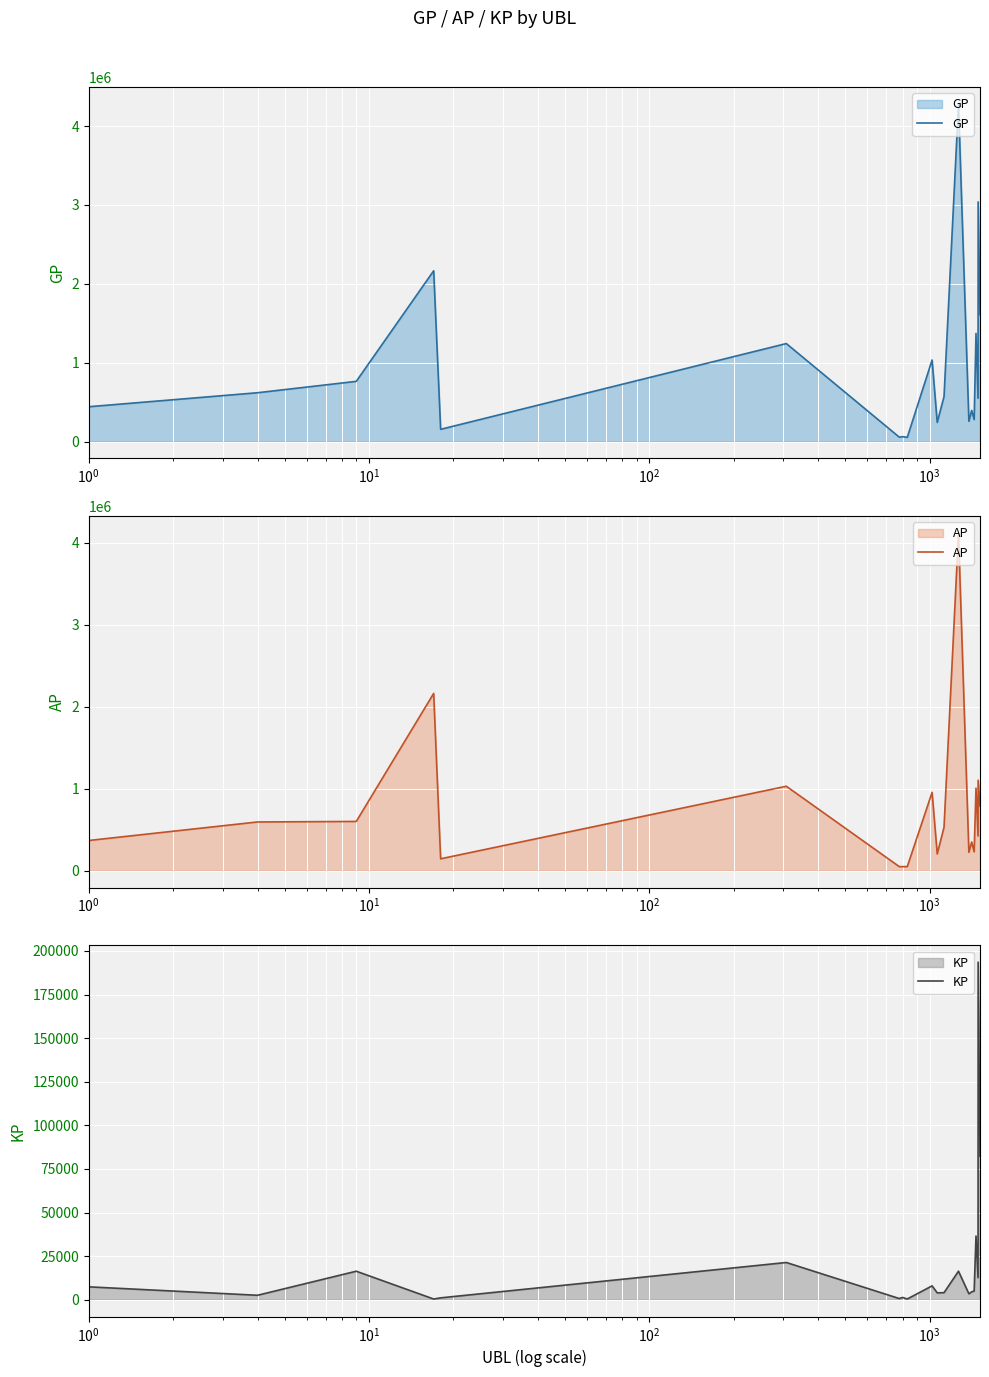

How many interior local peaks does the AP series have?

7